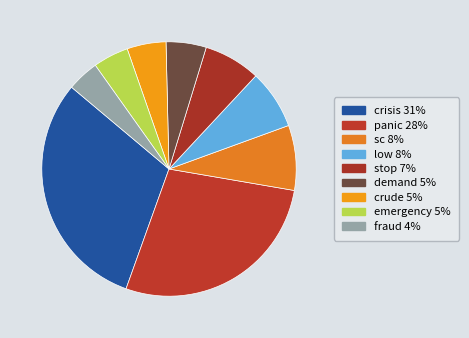

What is the ratio of the value at stop to the value at emergency?

1.6